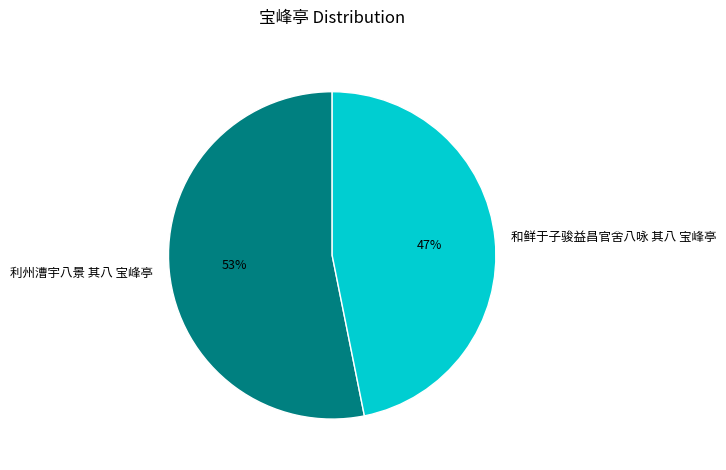

What is the smallest slice in the pie chart?

和鲜于子骏益昌官舍八咏 其八 宝峰亭